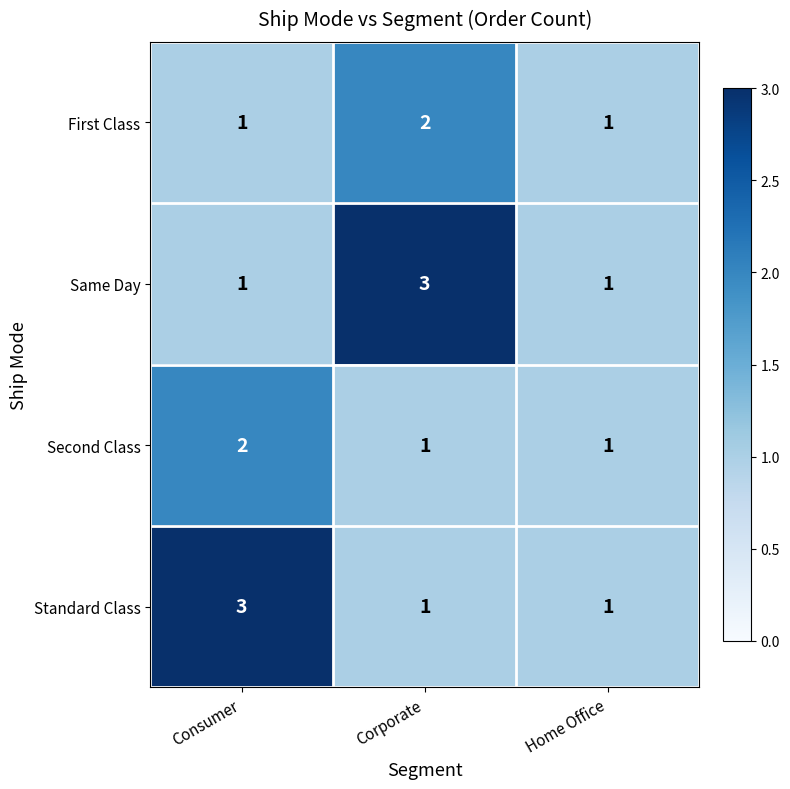

What is the sum of all First Class values?

4